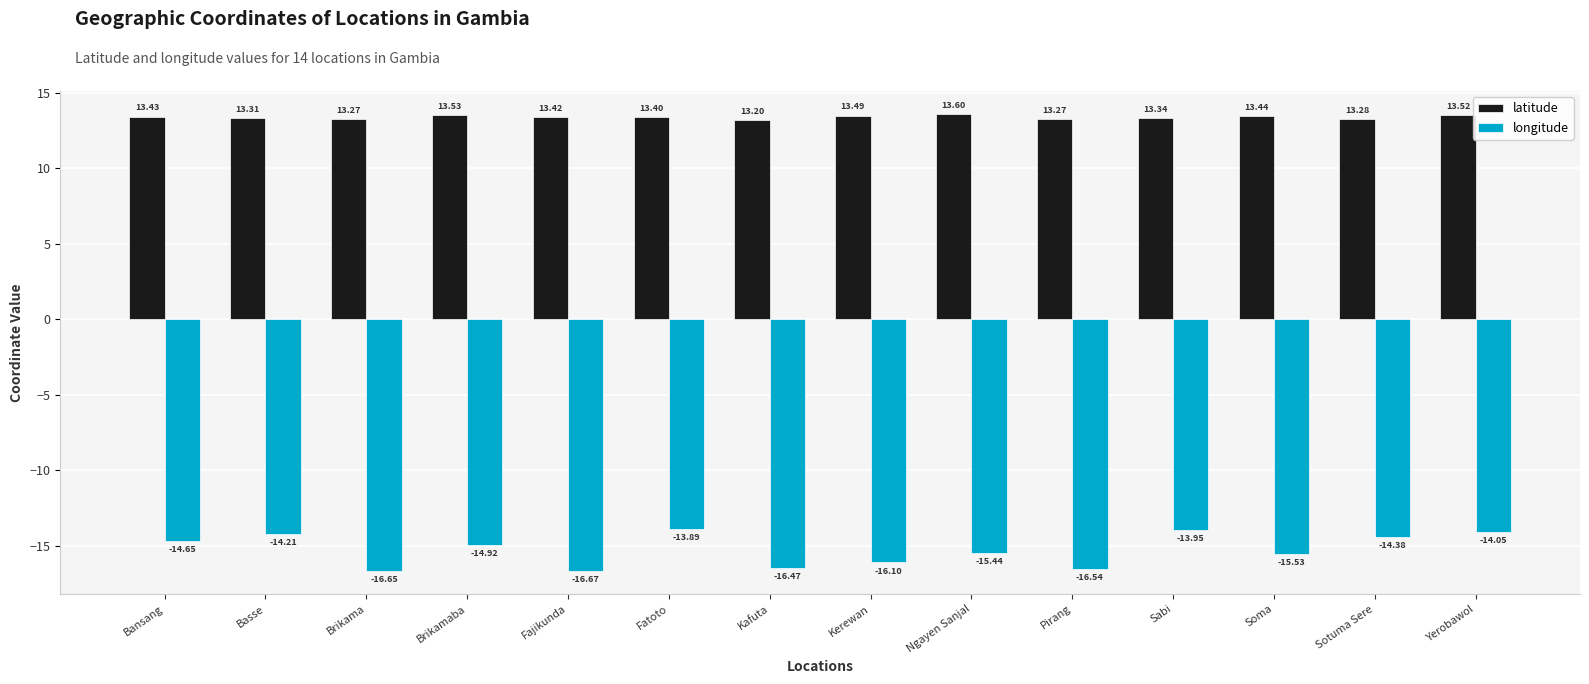

Where does the longitude series first go above -14?

Fatoto